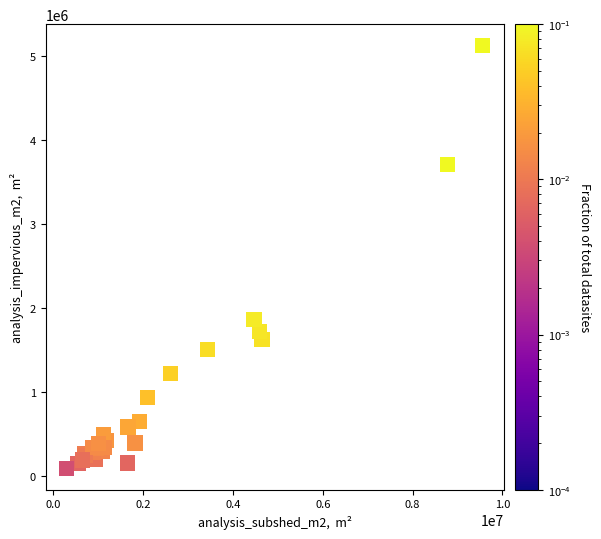

What Y value in the scatter plot is closest to 2610295?

1860899.6